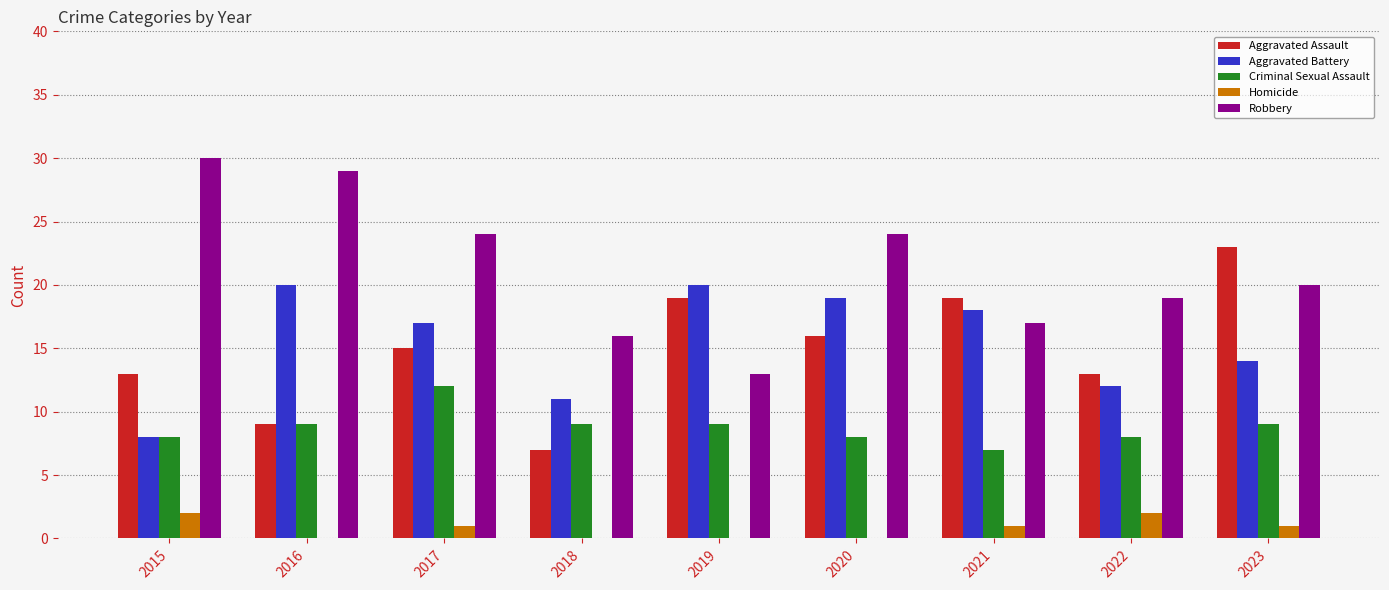

The value of Robbery at 2022 is 19. True or false?

True